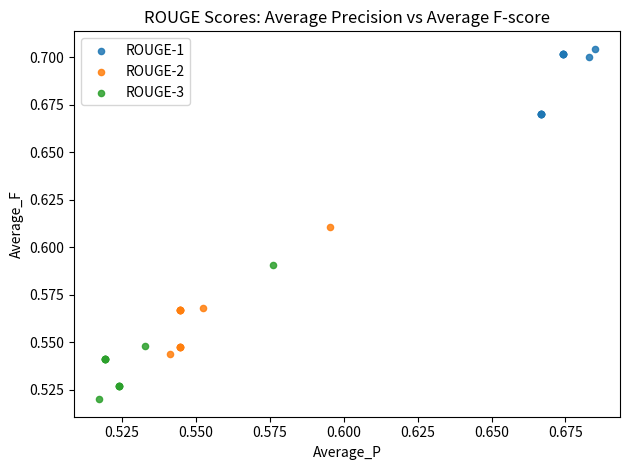

What are all the series names shown in the legend?

ROUGE-1, ROUGE-2, ROUGE-3